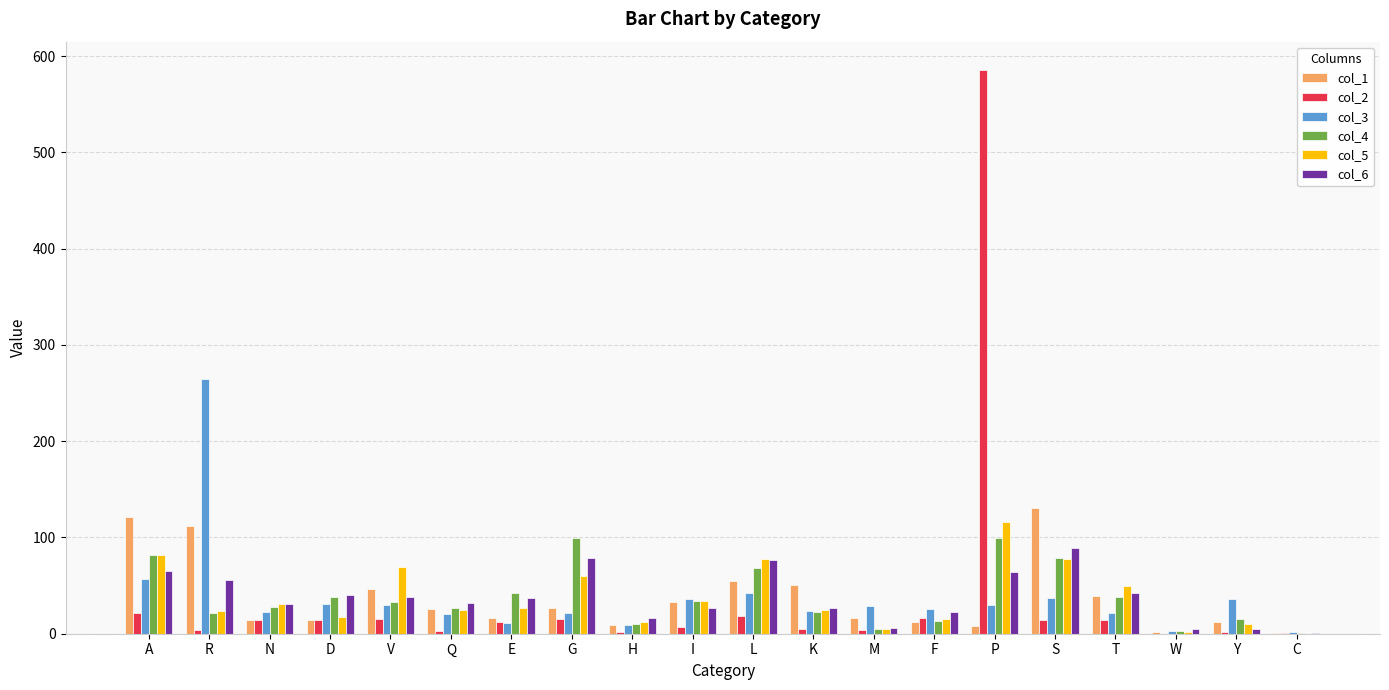

At which category is the sum across all series the highest?

P